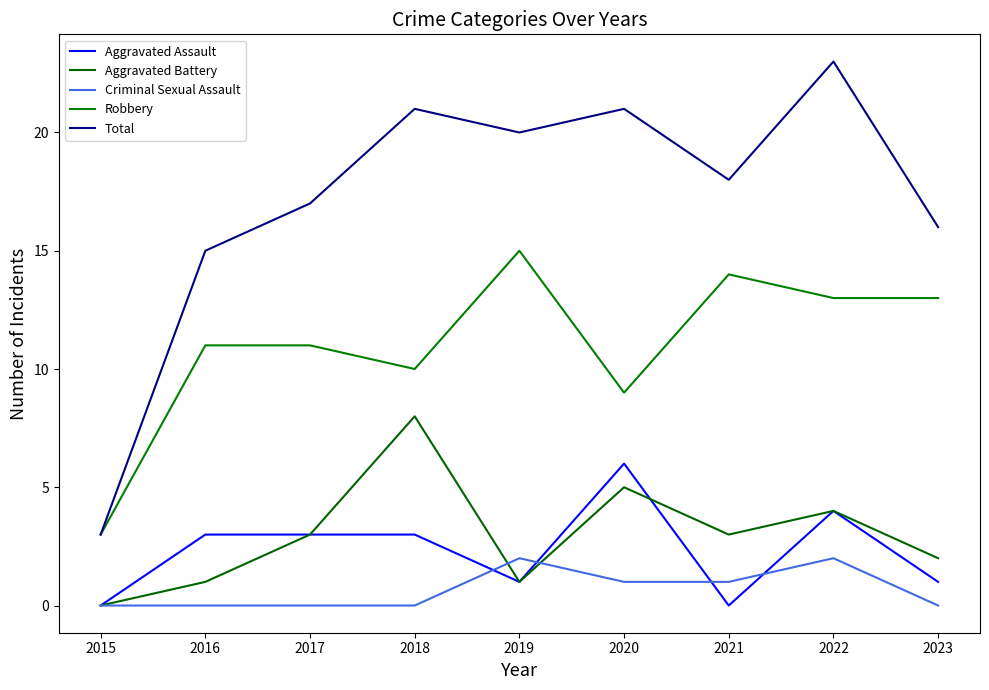

Is this an area chart (filled region under the line)?

No